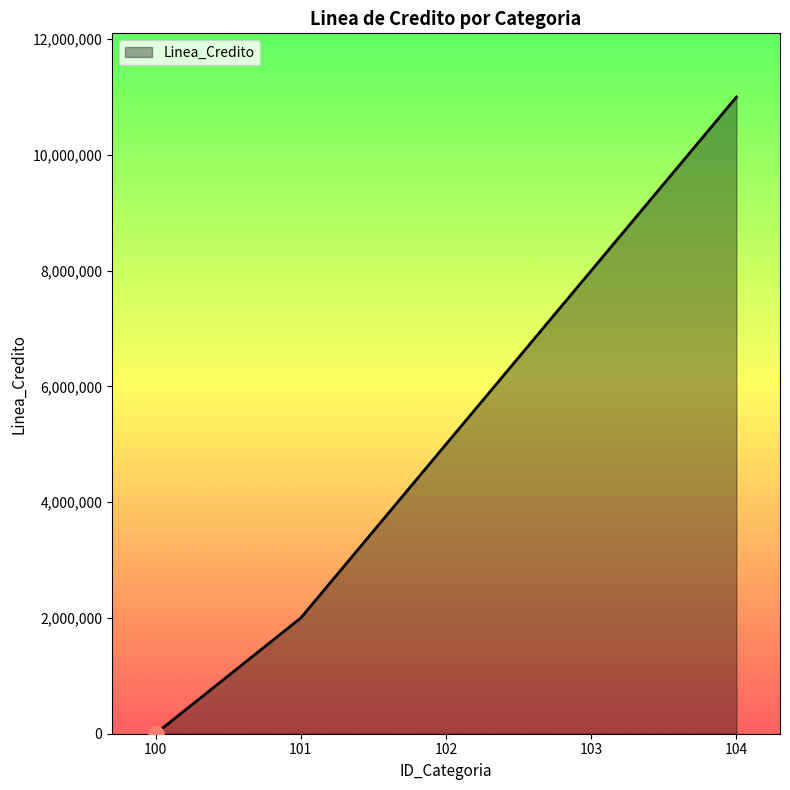

Between 102 and 101, which is larger?

102